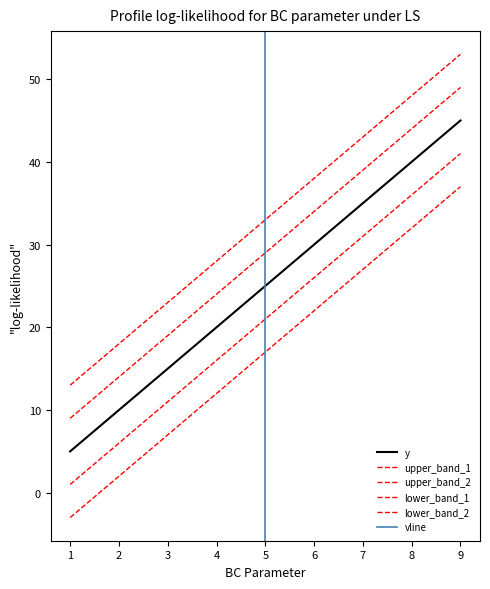

Does the chart display data point markers on the line(s)?

No